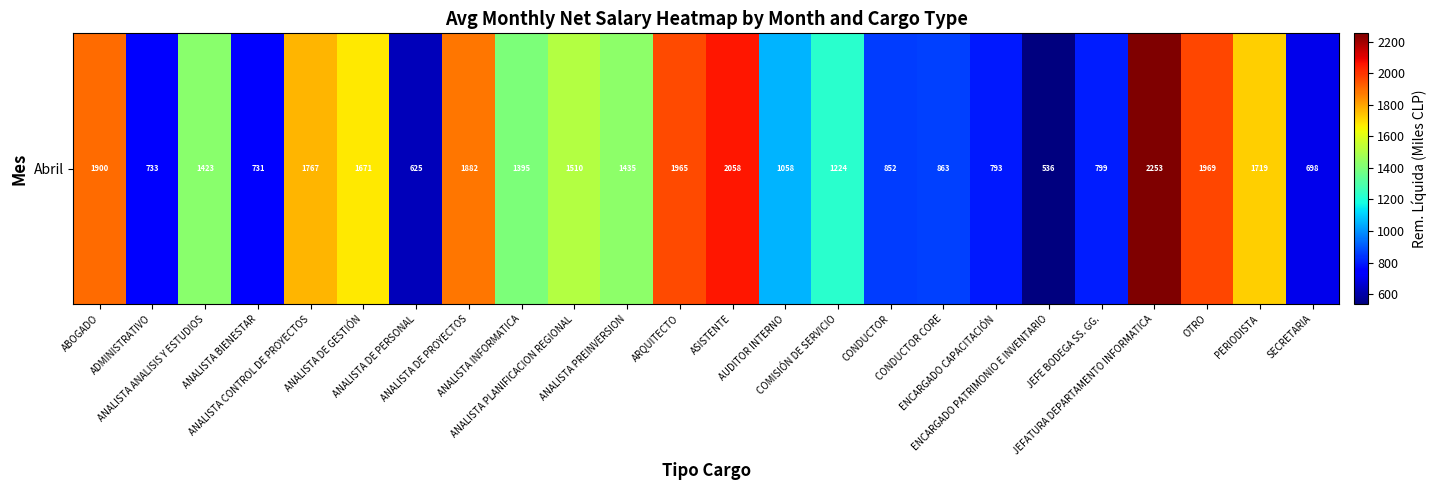

List the labels in order of value, largest first.

JEFATURA DEPARTAMENTO INFORMATICA, ASISTENTE, OTRO, ARQUITECTO, ABOGADO, ANALISTA DE PROYECTOS, ANALISTA CONTROL DE PROYECTOS, PERIODISTA, ANALISTA DE GESTIÓN, ANALISTA PLANIFICACION REGIONAL, ANALISTA PREINVERSION, ANALISTA ANALISIS Y ESTUDIOS, ANALISTA INFORMATICA, COMISIÓN DE SERVICIO, AUDITOR INTERNO, CONDUCTOR CORE, CONDUCTOR, JEFE BODEGA SS. GG., ENCARGADO CAPACITACIÓN, ADMINISTRATIVO, ANALISTA BIENESTAR, SECRETARIA, ANALISTA DE PERSONAL, ENCARGADO PATRIMONIO E INVENTARIO